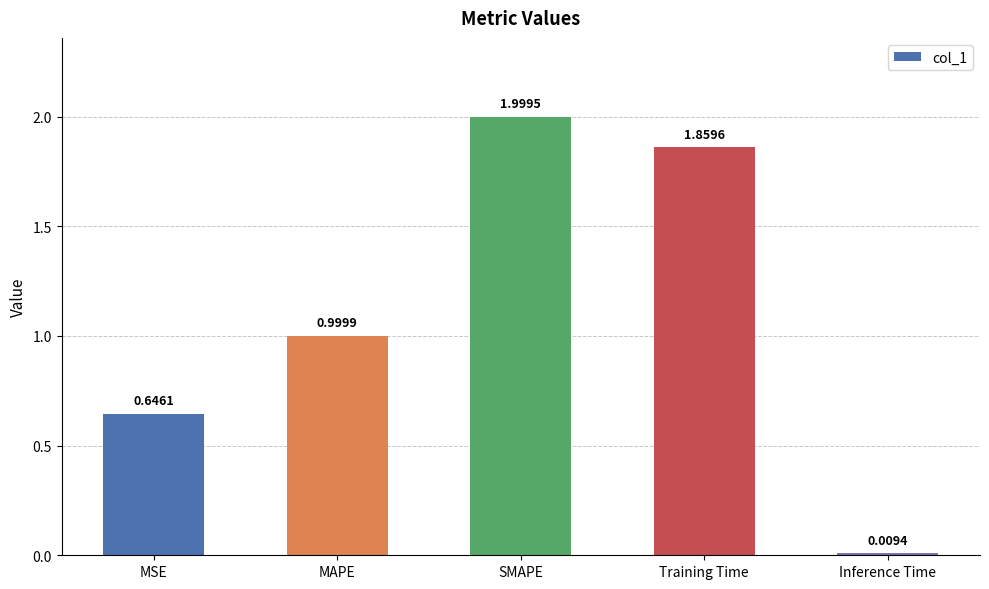

Which label corresponds to the largest value in the chart?

SMAPE